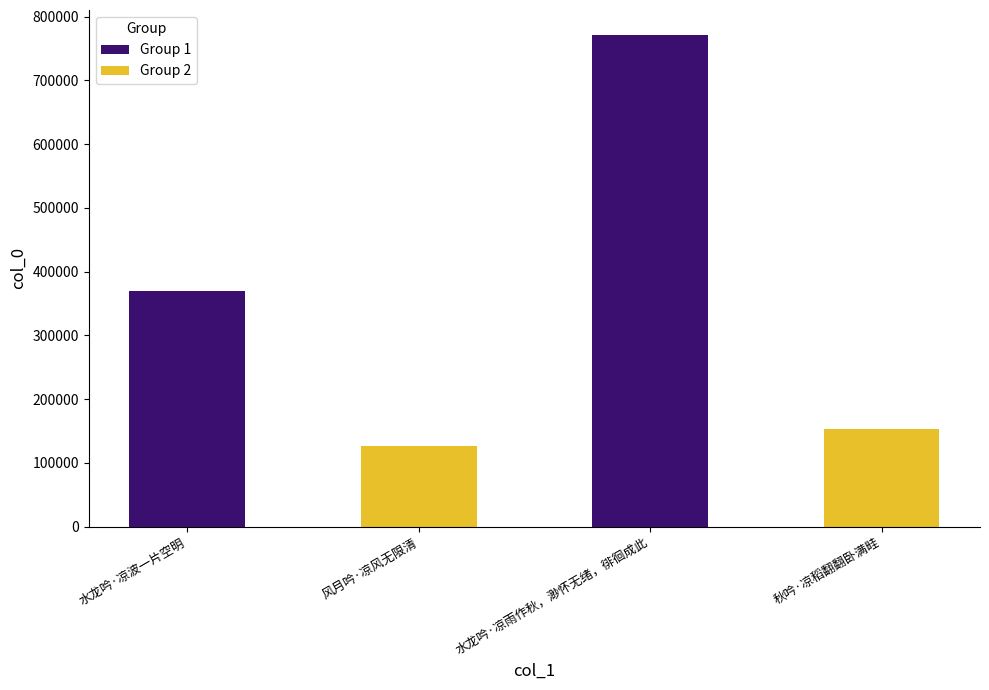

Rank the categories by value from highest to lowest.

水龙吟·凉雨作秋，渺怀无绪，徘徊成此, 水龙吟·凉波一片空明, 秋吟·凉稻翻翻卧满畦, 风月吟·凉风无限清